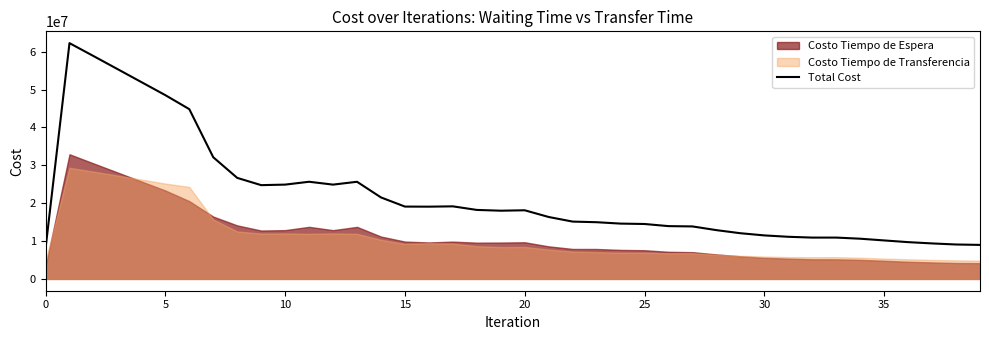

What is the minimum value for Total Cost?

8016435.7